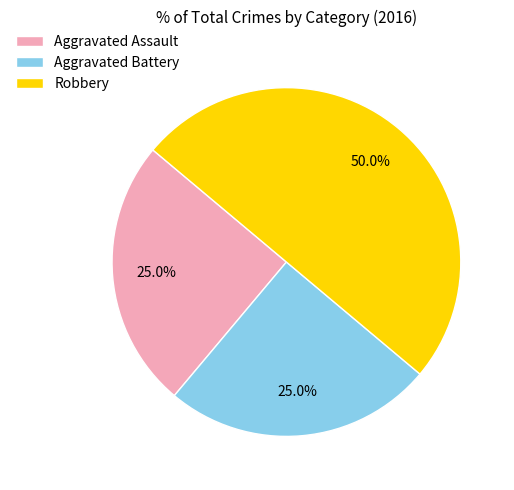

What is the ratio of the value at Aggravated Battery to the value at Robbery?

0.5